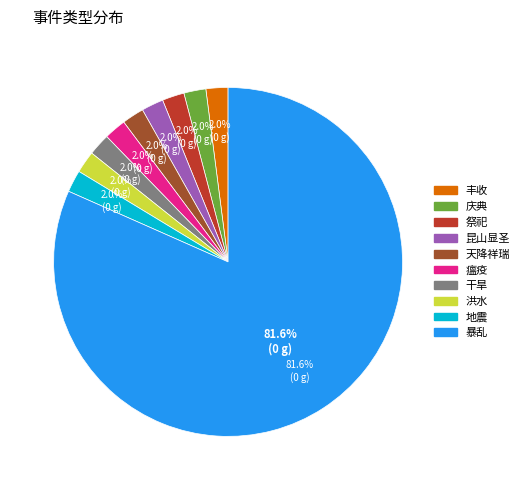

To the nearest percent, what percentage of the pie is 庆典?

2%